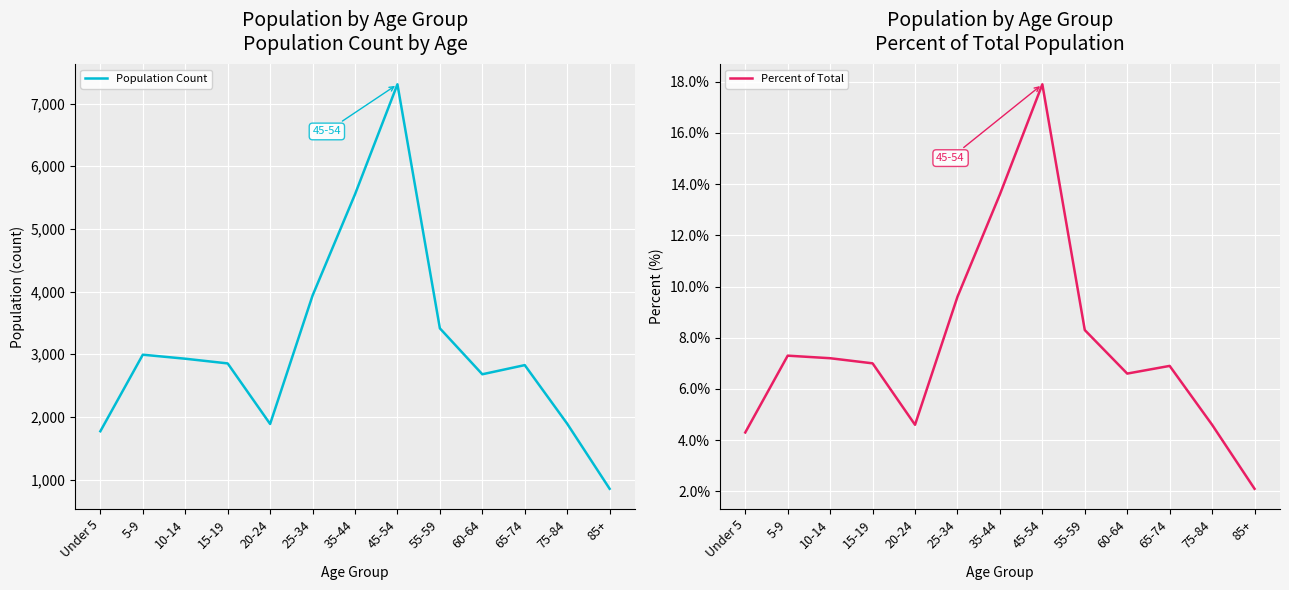

At which label is Population Count closest to 4080?

25-34